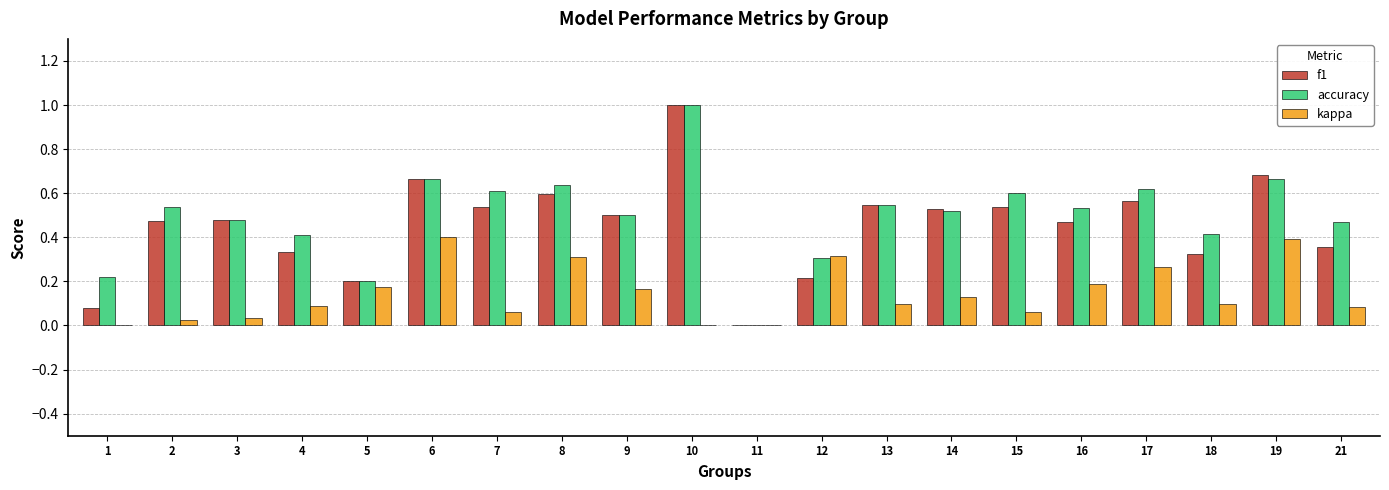

True or false: accuracy has a value of 0.6 at 7.

True